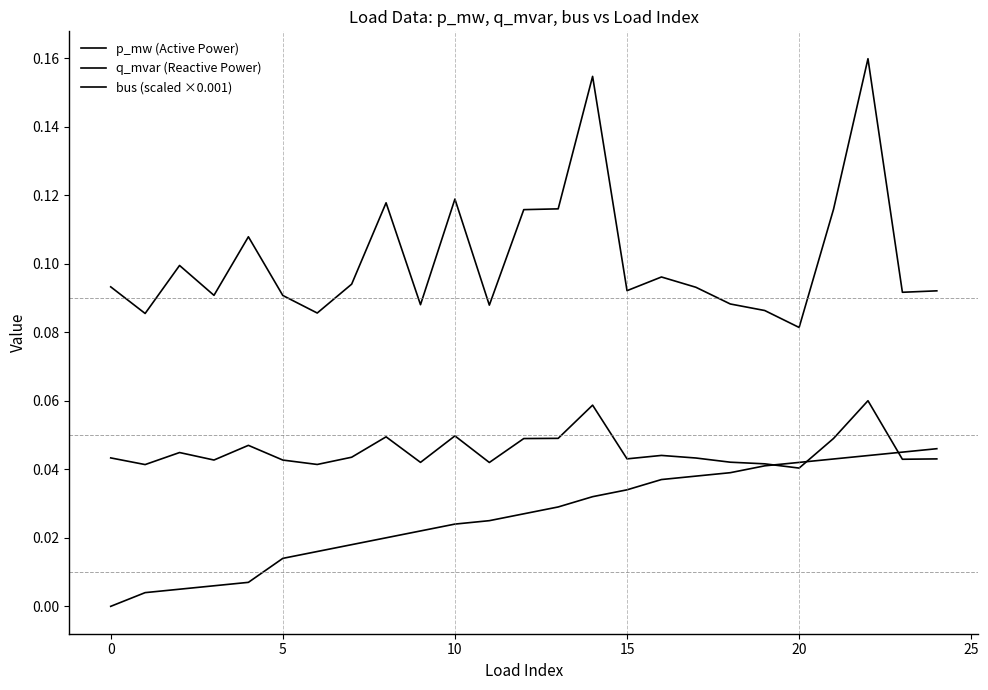

How many lines are shown in the chart?

3